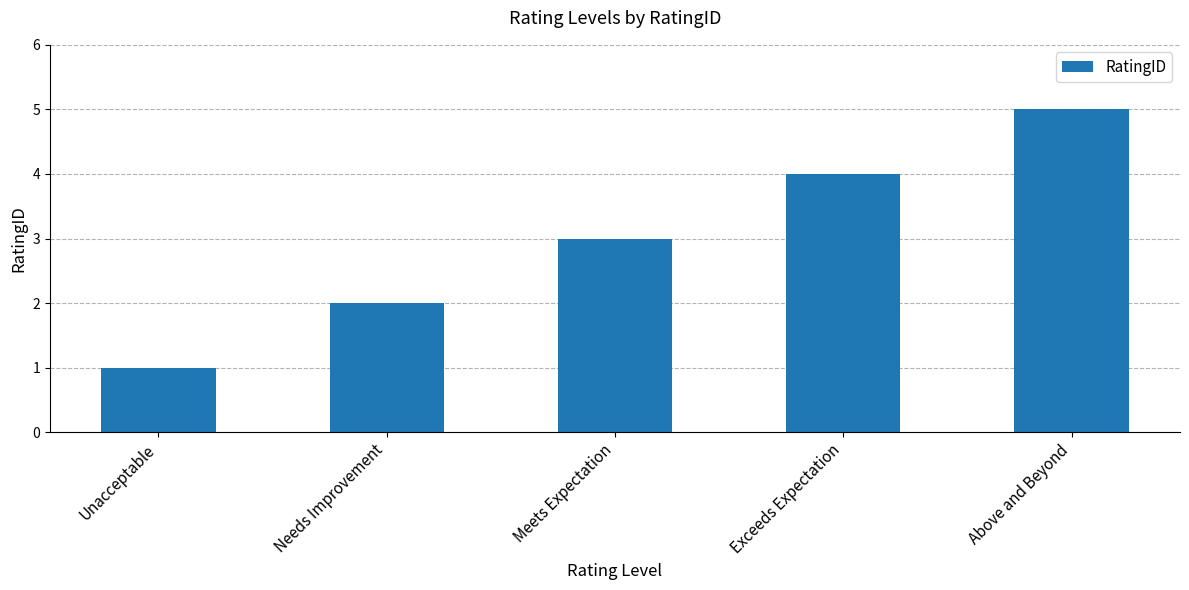

How many bars are there in total?

5